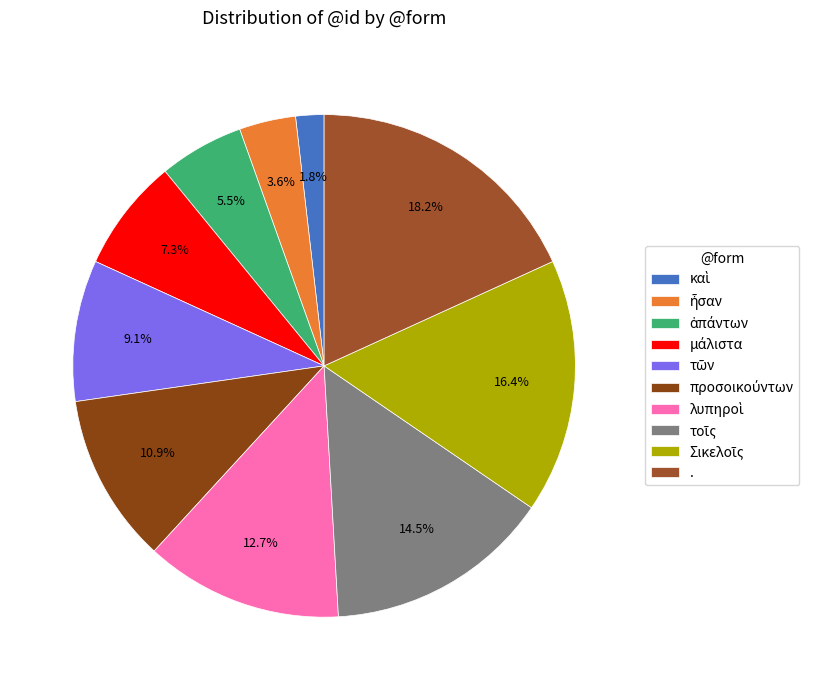

To the nearest percent, what is the difference between the largest and smallest slice percentages?

16%